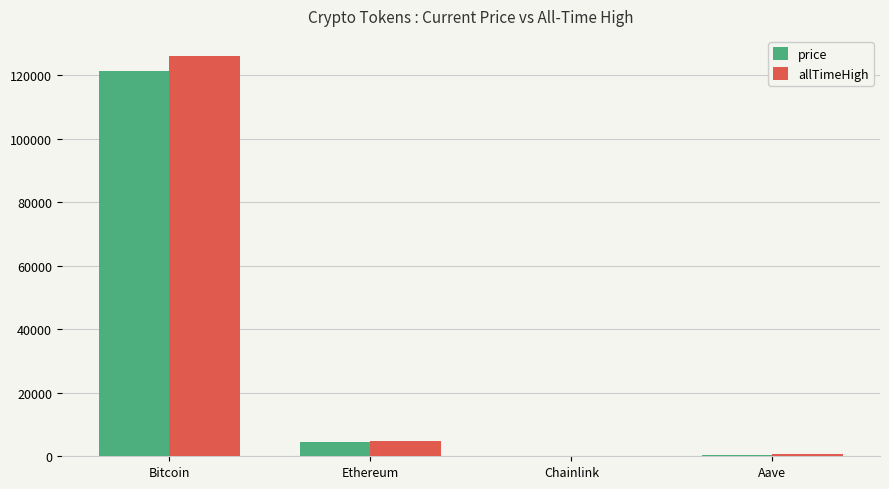

What is the maximum value for price?

121256.0